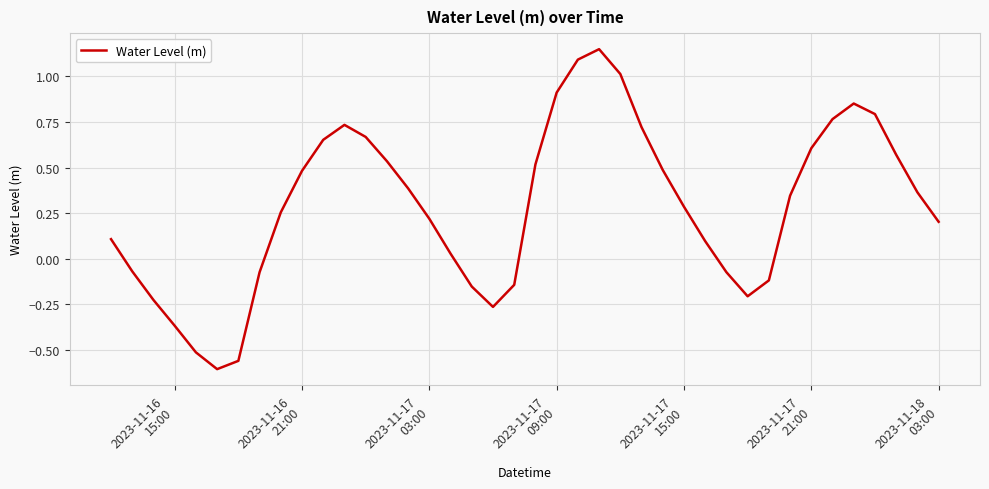

What is the difference between the maximum and minimum values?

1.8